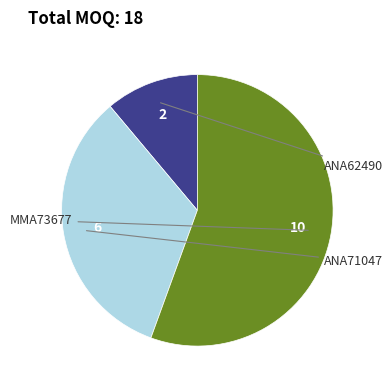

Is there a majority slice in this chart?

Yes